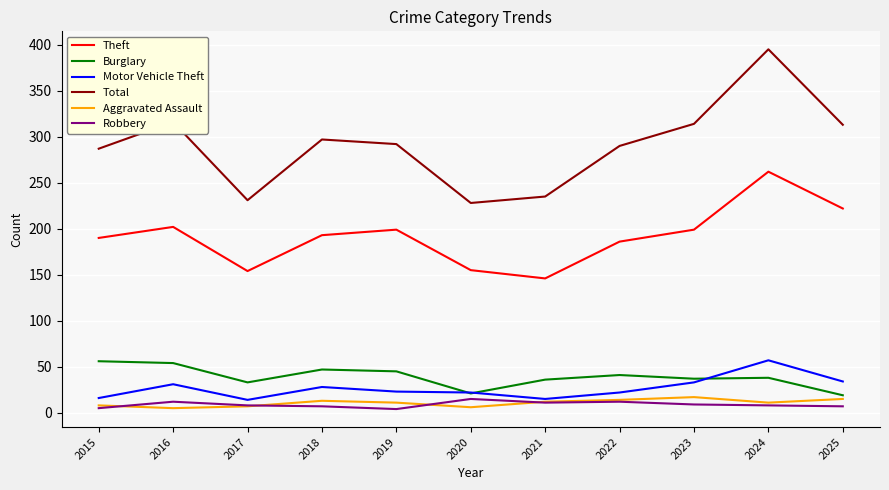

Which category has the lowest value in the Theft series?

2021